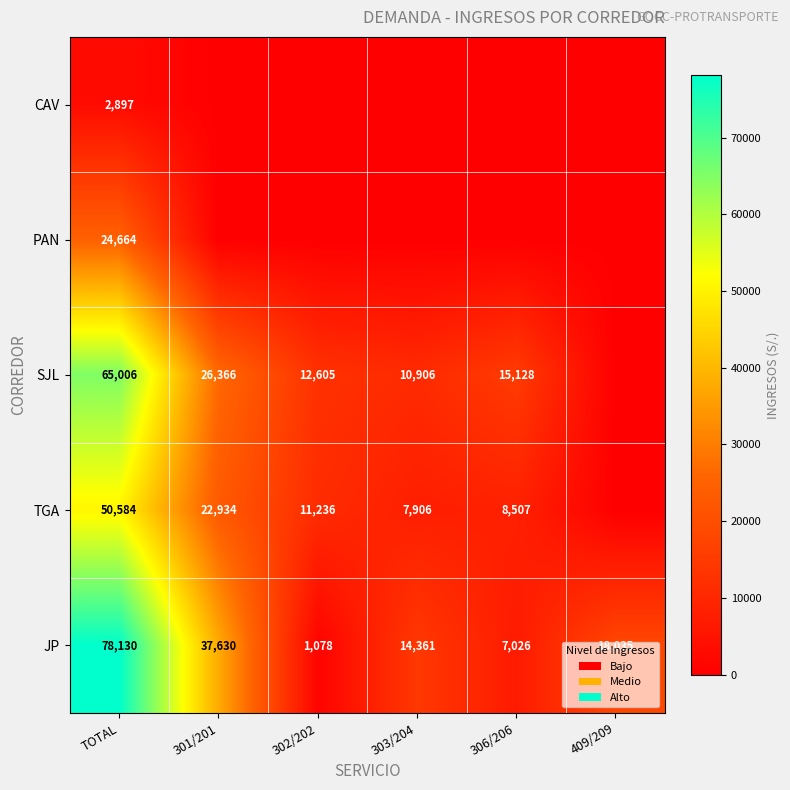

What is the difference between the SJL values at 301/201 and 306/206?

11238